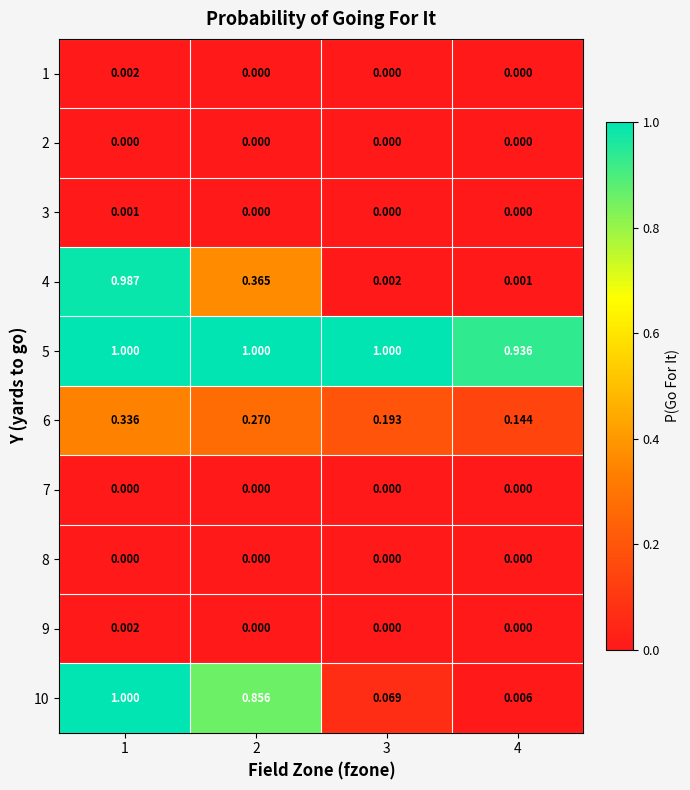

Which has a higher value, 3 or 4?

3